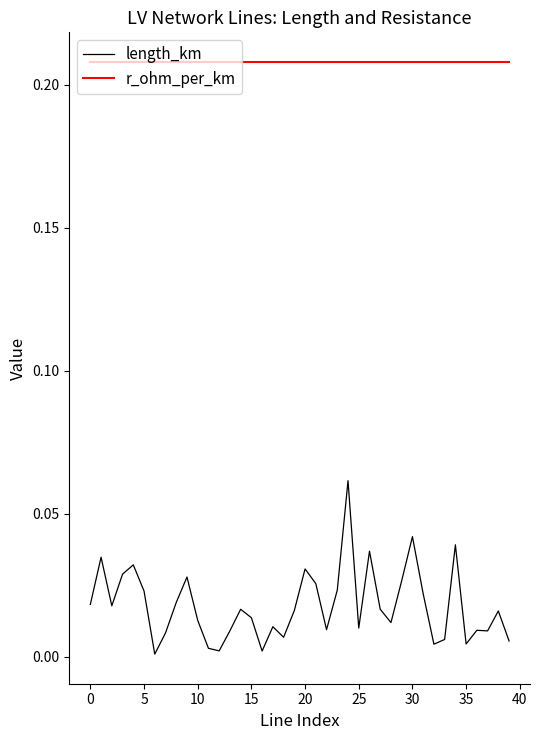

Rank the series by their average value, from lowest to highest.

length_km, r_ohm_per_km